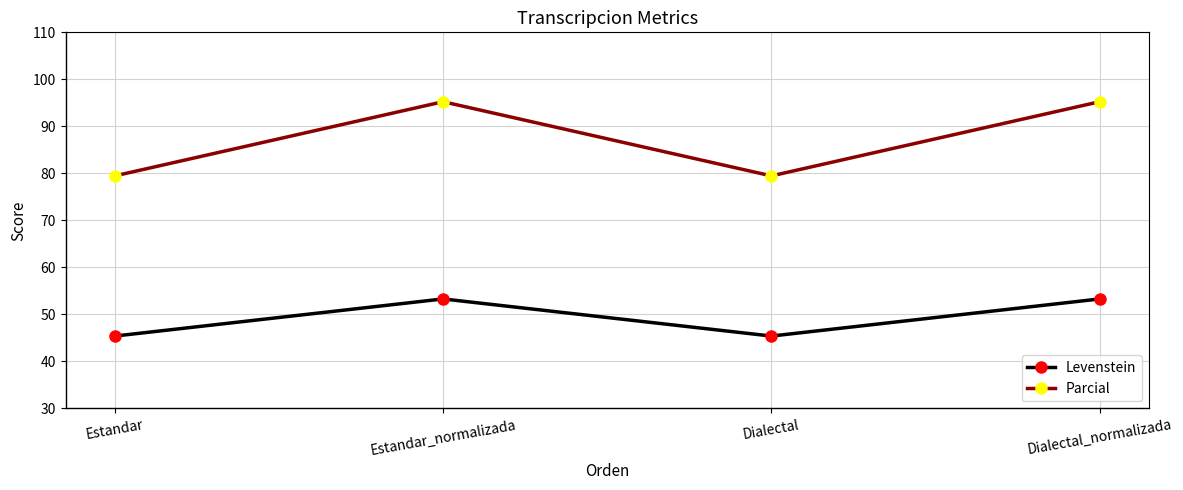

What is the smallest value displayed?

45.4